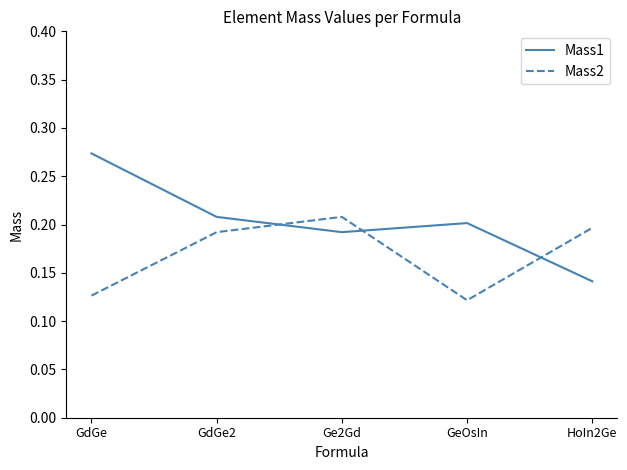

At which label does Mass1 reach its minimum?

HoIn2Ge